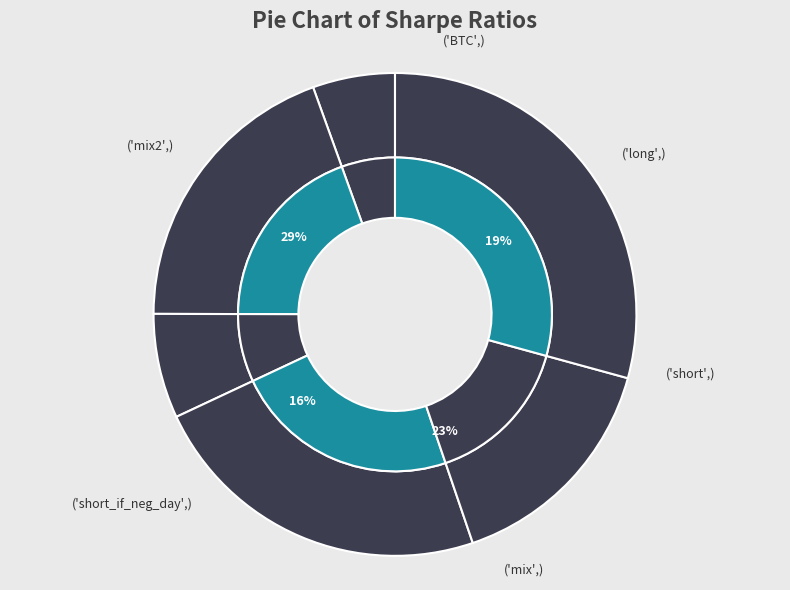

How many segments does this pie chart have?

6